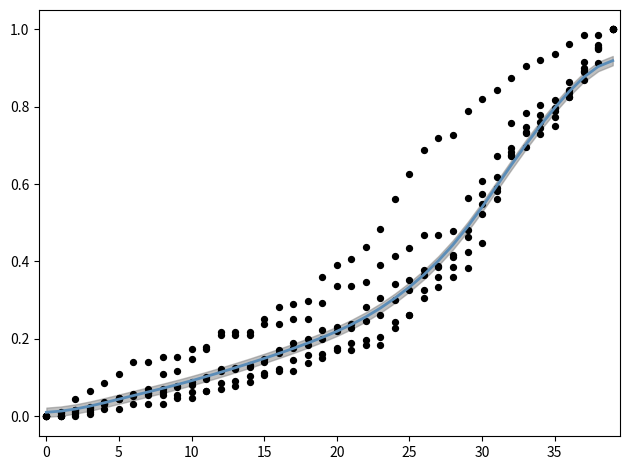

Between 23 and 5, which is larger?

23